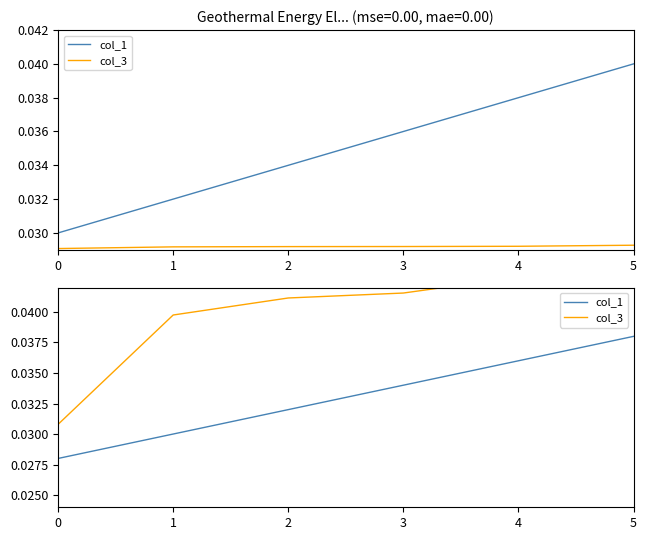

Rank the categories by col_1 value from highest to lowest.

5, 4, 3, 2, 1, 0